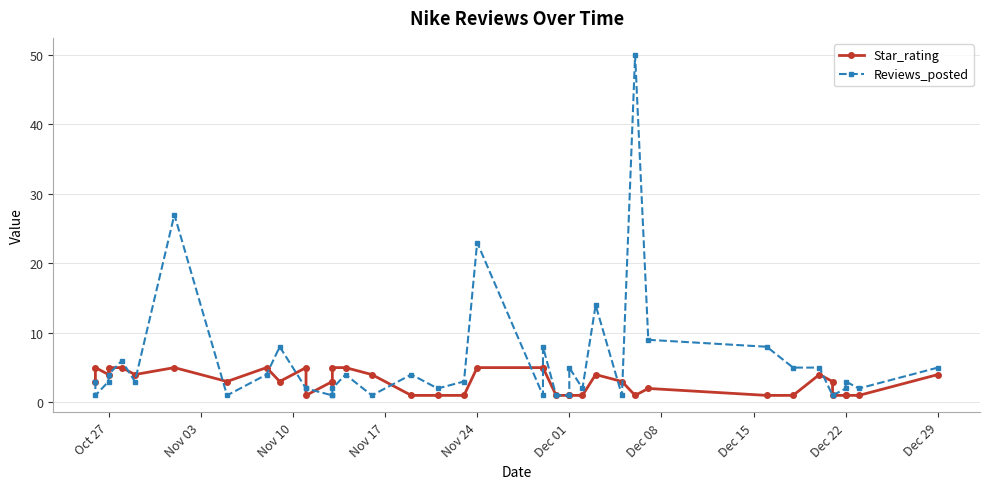

At how many categories does at least one series exceed 23?

2